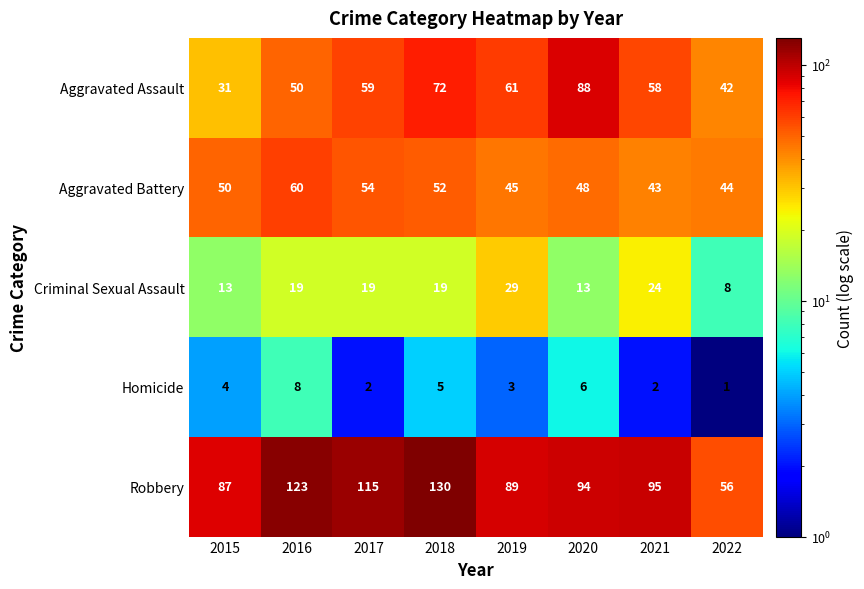

How many distinct data groups are displayed?

5